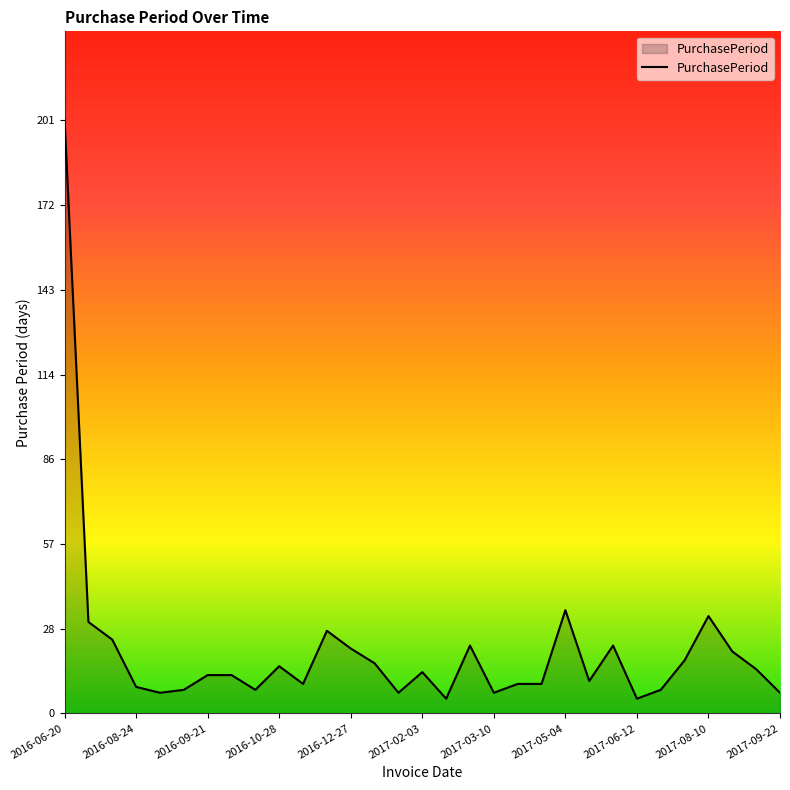

Reading left to right, list all the values displayed in this chart.

201	31	25	9	7	8	13	13	8	16	10	28	22	17	7	14	5	23	7	10	10	35	11	23	5	8	18	33	21	15	7